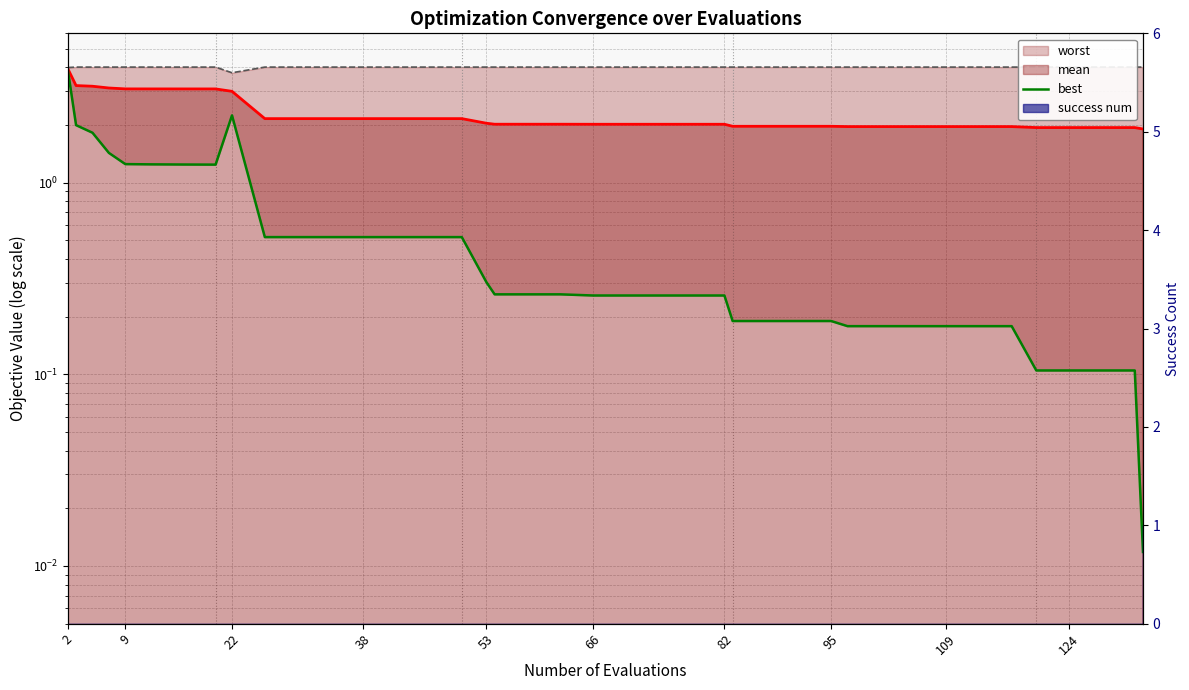

What is the total value across all series at 34?

6.1